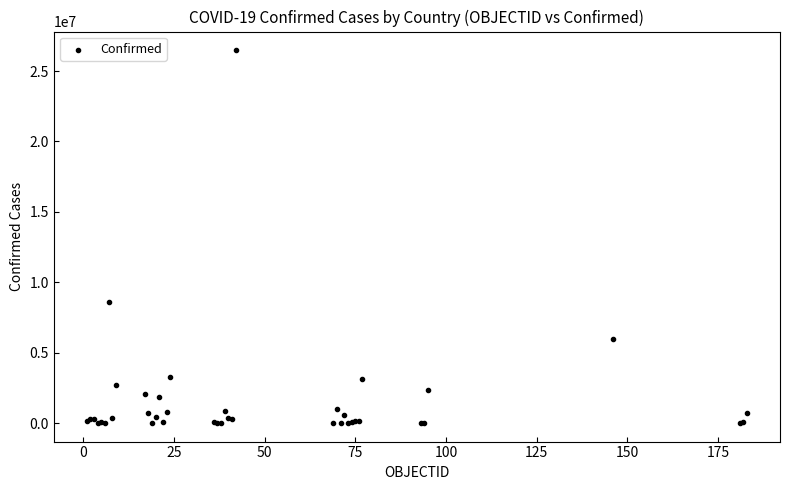

What Y value in the scatter plot is closest to 13245240?

8577215